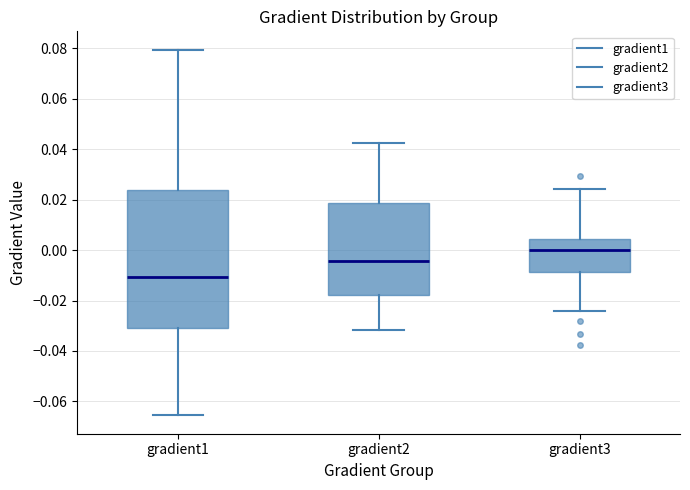

Where does the median line of the box for gradient3 sit on the y-axis? The values are not printed on the chart, so give them approximately, as read against the axis.

0.000